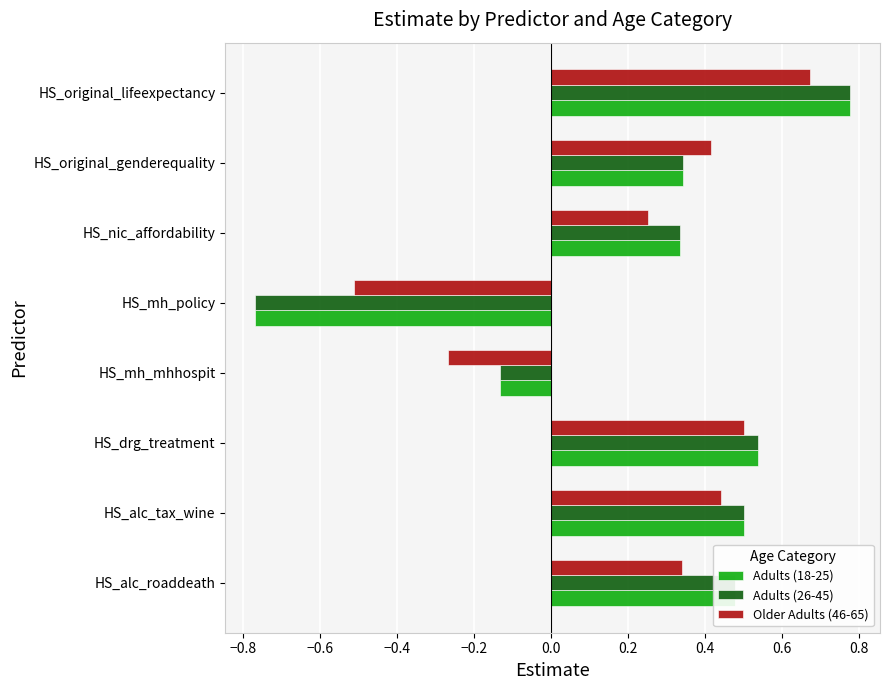

What is the difference between the maximum and second lowest values in the Adults (18-25) series?

0.9